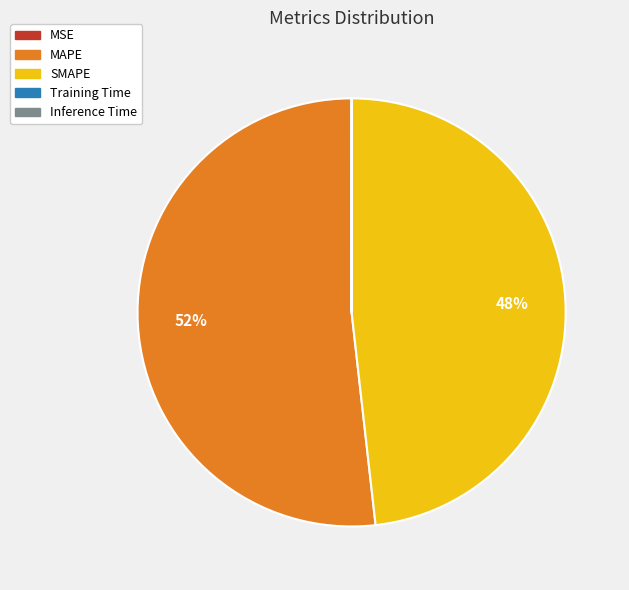

To the nearest percent, what is the difference between the largest and smallest slice percentages?

52%